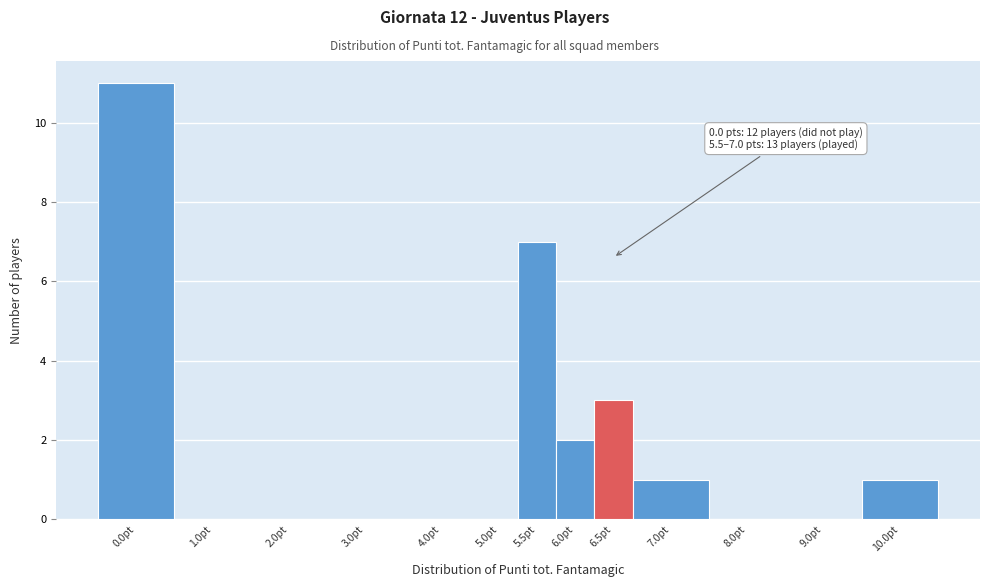

Reading left to right, extract all data points from this chart.

0.0pt=11	1.0pt=0	2.0pt=0	3.0pt=0	4.0pt=0	5.0pt=0	5.5pt=7	6.0pt=2	6.5pt=3	7.0pt=1	8.0pt=0	9.0pt=0	10.0pt=1